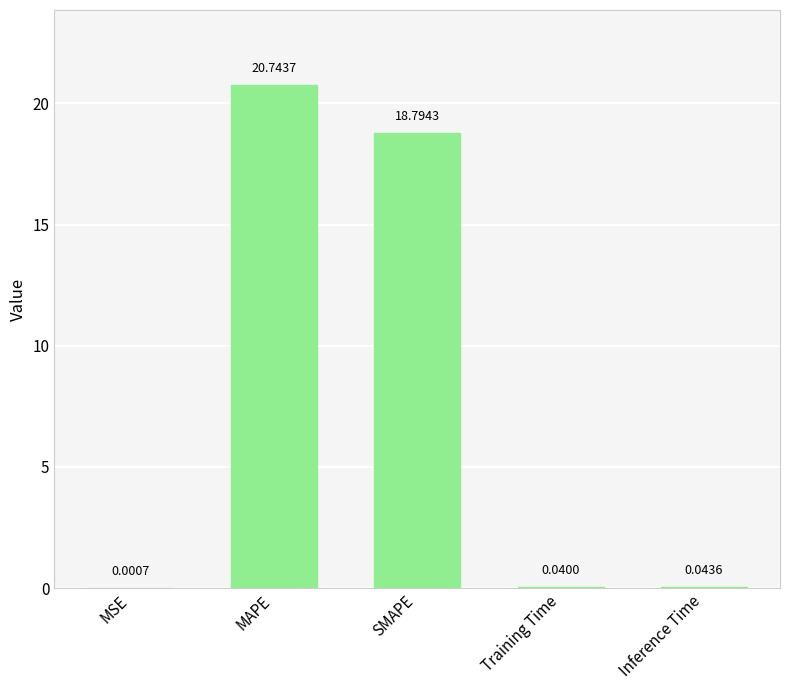

The chart shows a value of 18.8 at SMAPE. True or false?

True